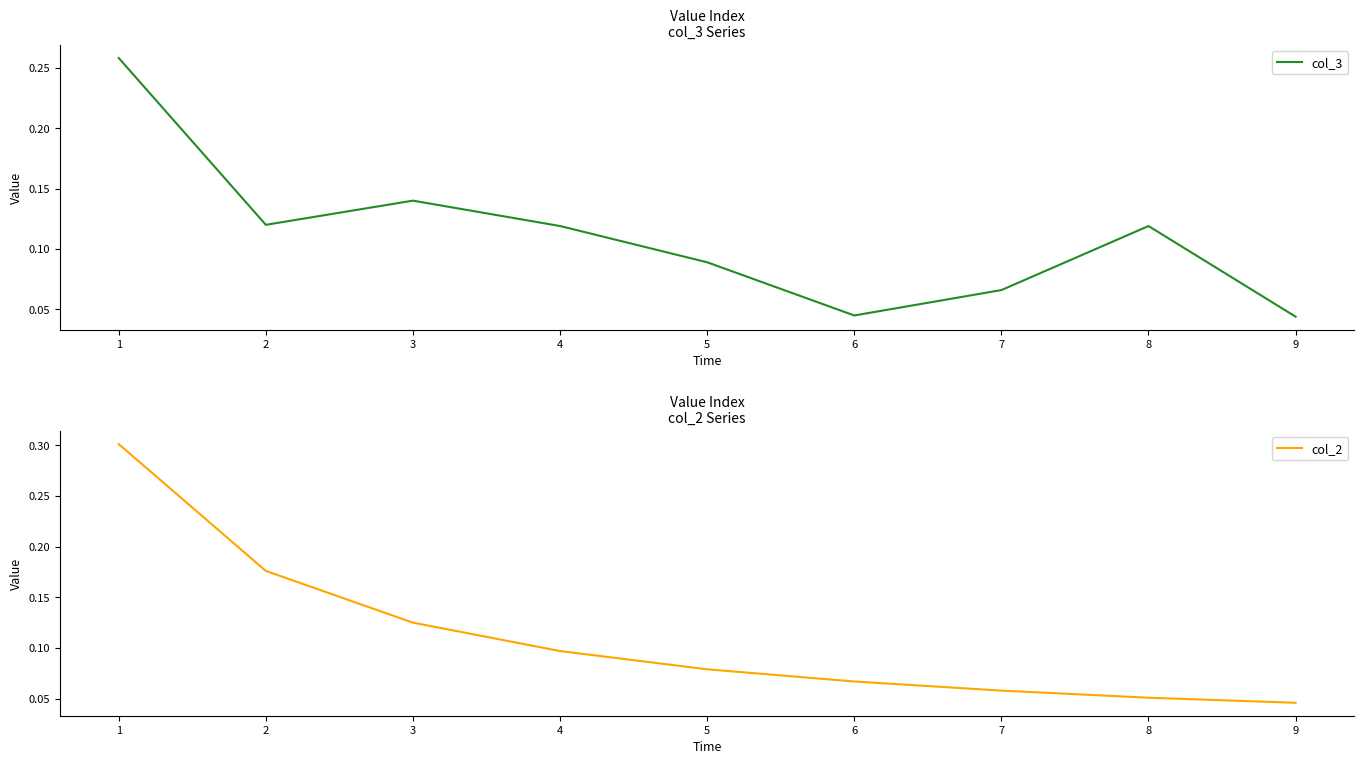

How many lines are shown in the chart?

2